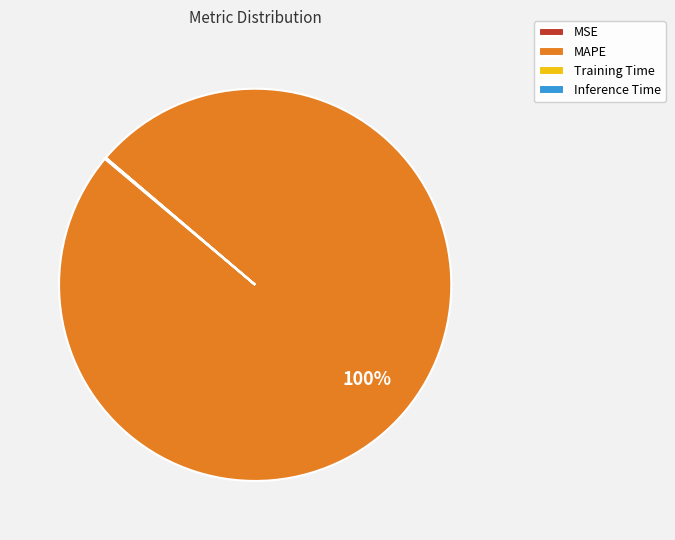

To the nearest percent, what is the difference between the largest and smallest slice percentages?

100%